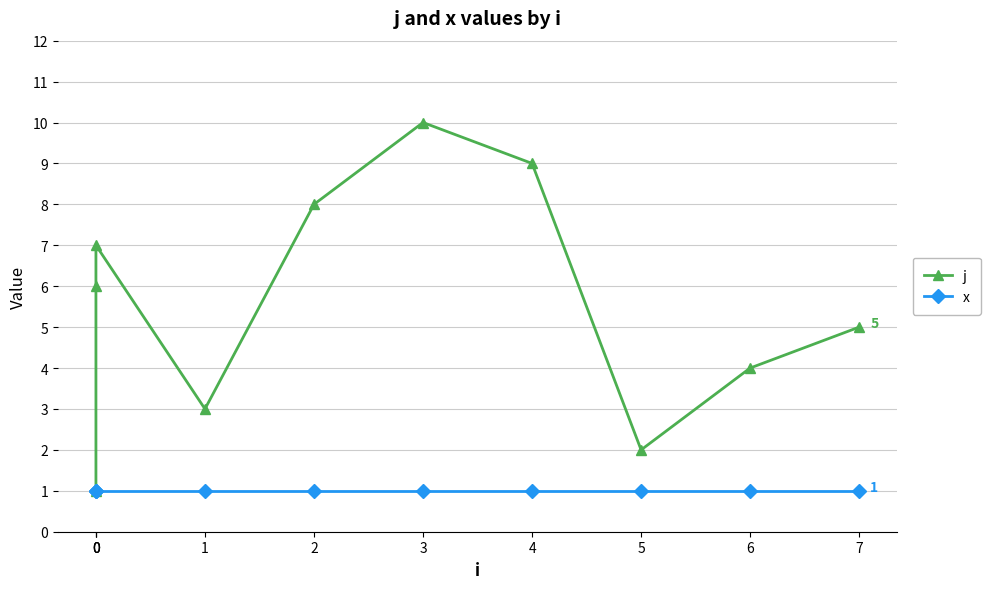

At which category is the sum across all series the highest?

3